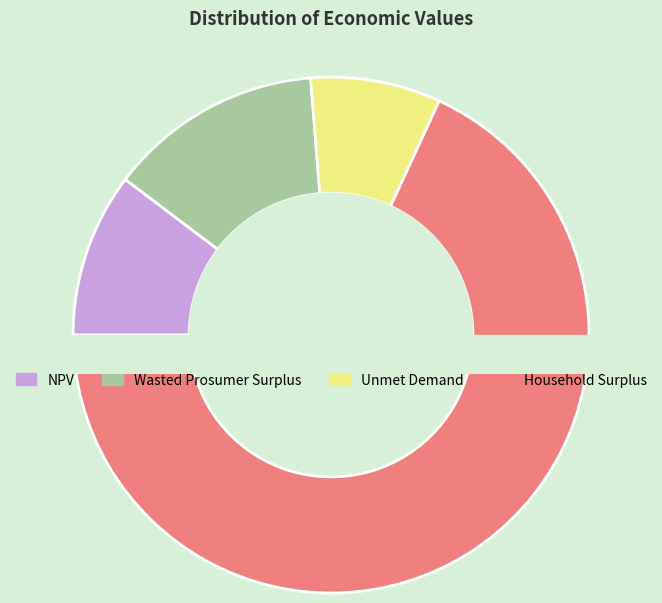

Which category accounts for the majority?

Household Surplus